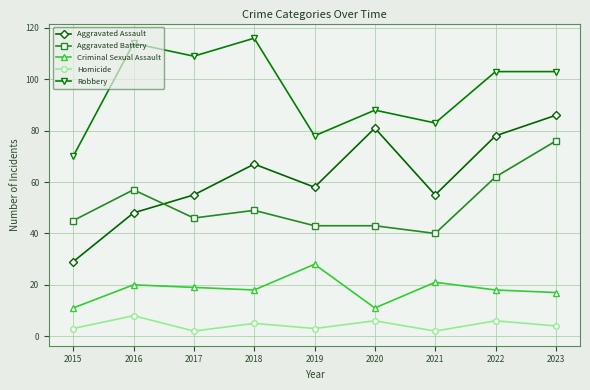

True or false: Homicide has more than 1 interior local peaks.

True